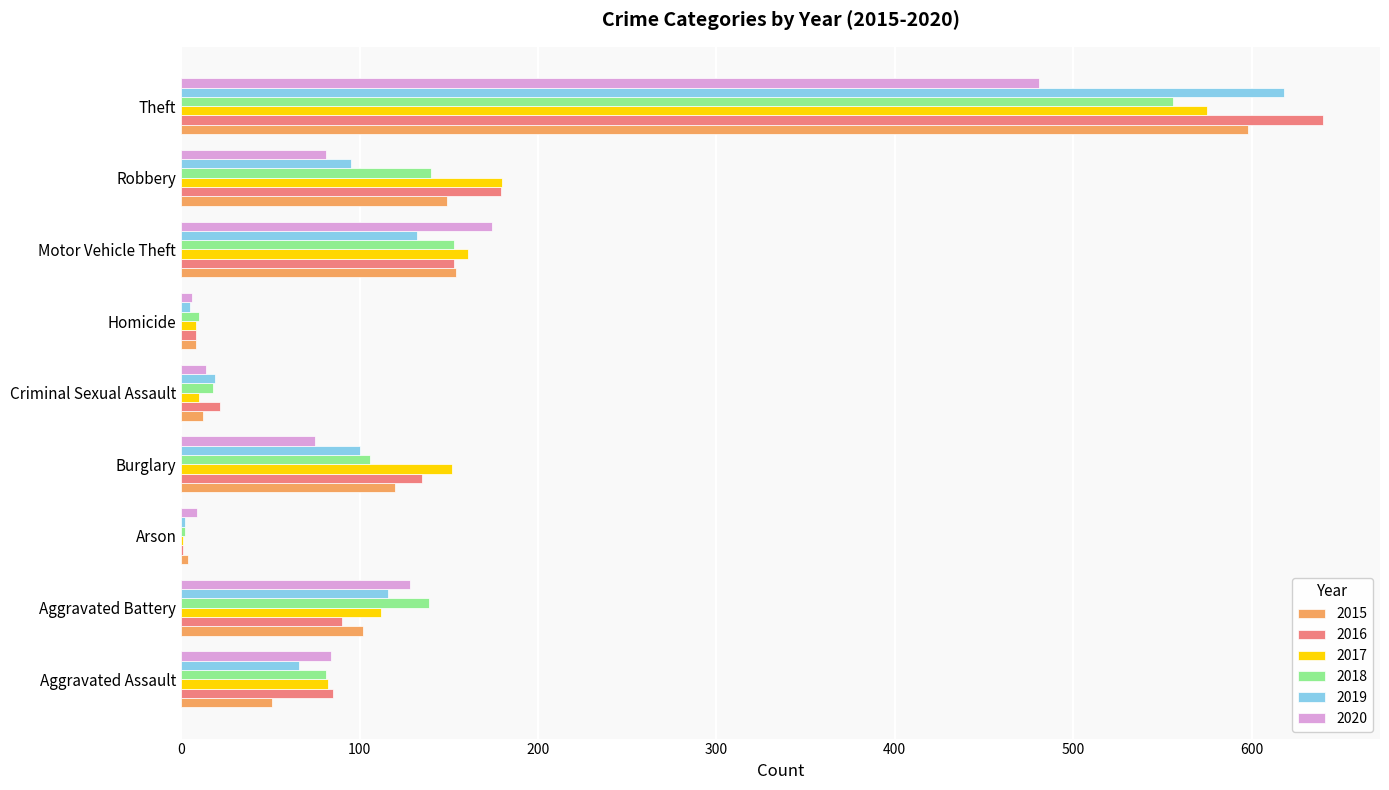

What is the total value across all series at Burglary?

688